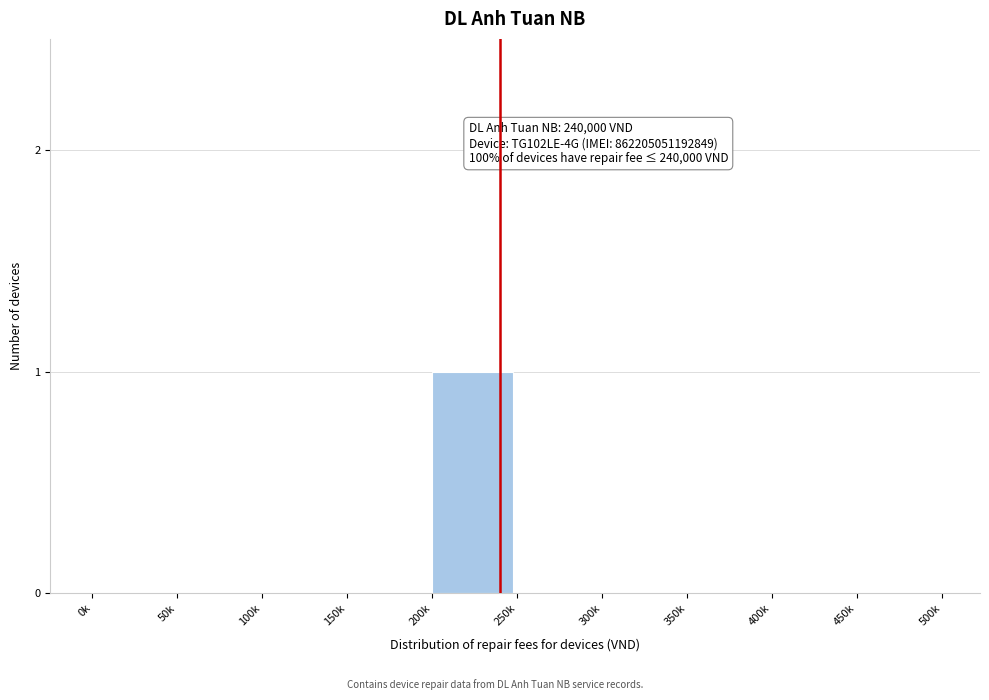

Reading left to right, extract all data points from this chart.

0k=0	50k=0	100k=0	150k=0	200k=1	250k=0	300k=0	350k=0	400k=0	450k=0